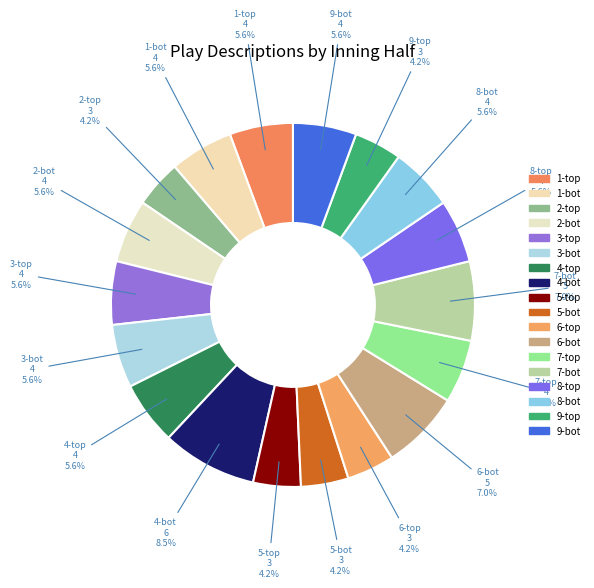

How many slices are in this pie chart?

18